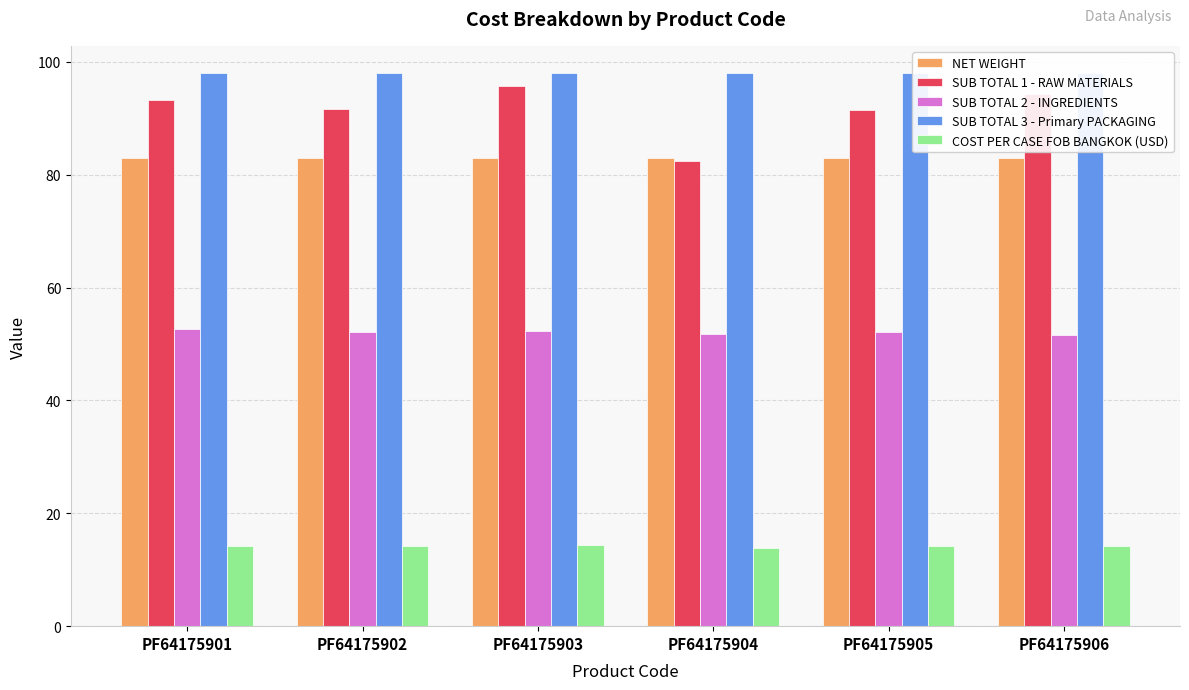

Which label corresponds to the smallest value in the chart?

PF64175904